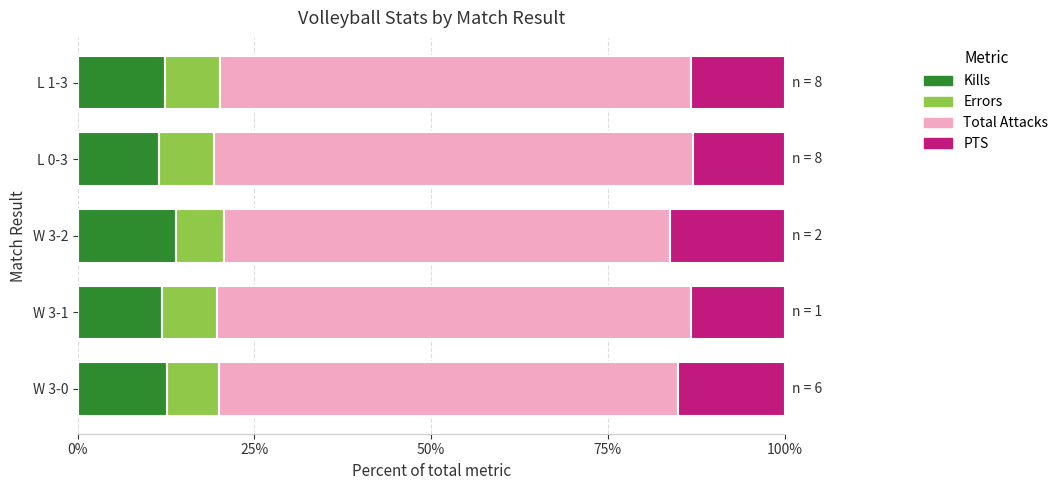

What is the sum of all Kills values?

62.4